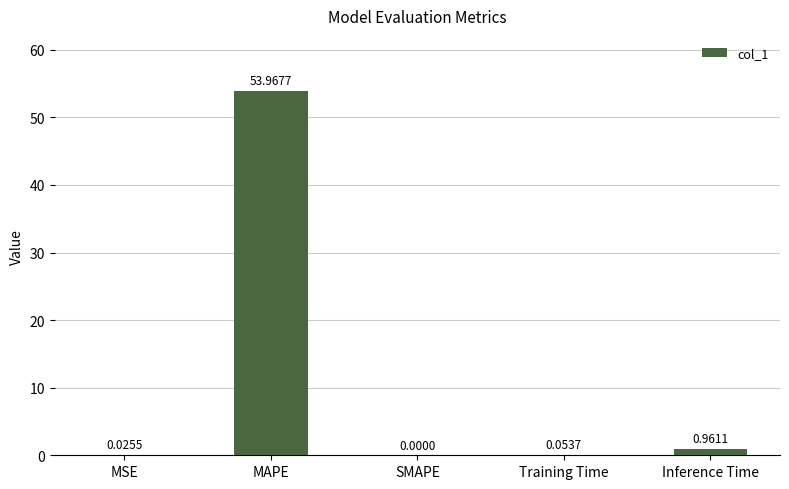

What is the change in value from MSE to MAPE?

+53.9